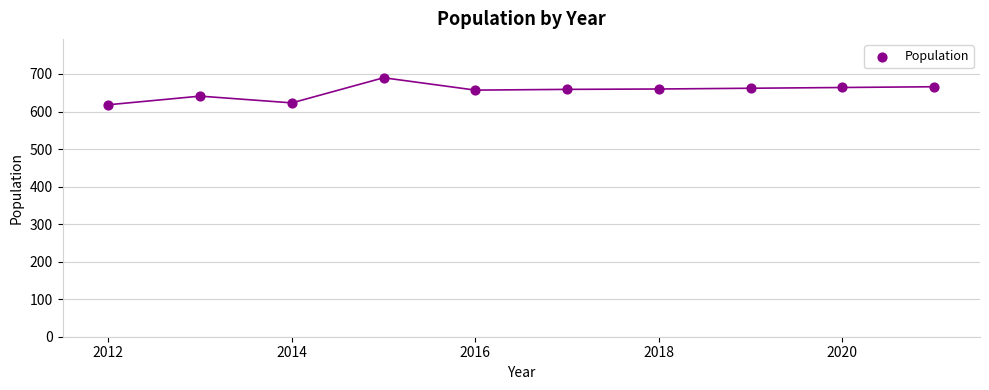

What is the average Y value?

654